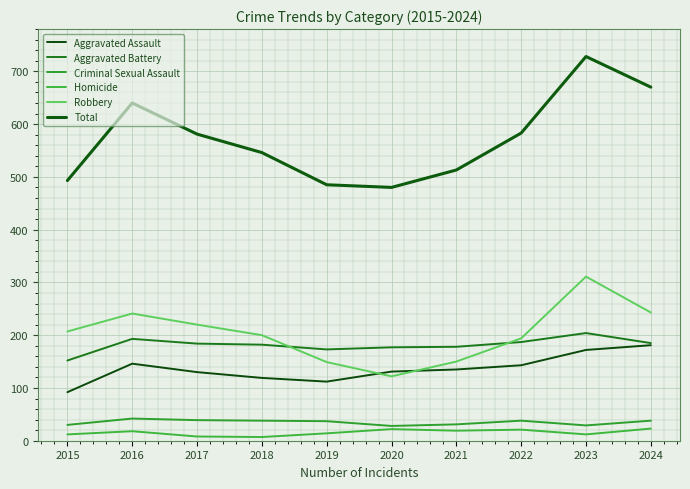

The value of Total at 2024 is 670. True or false?

True